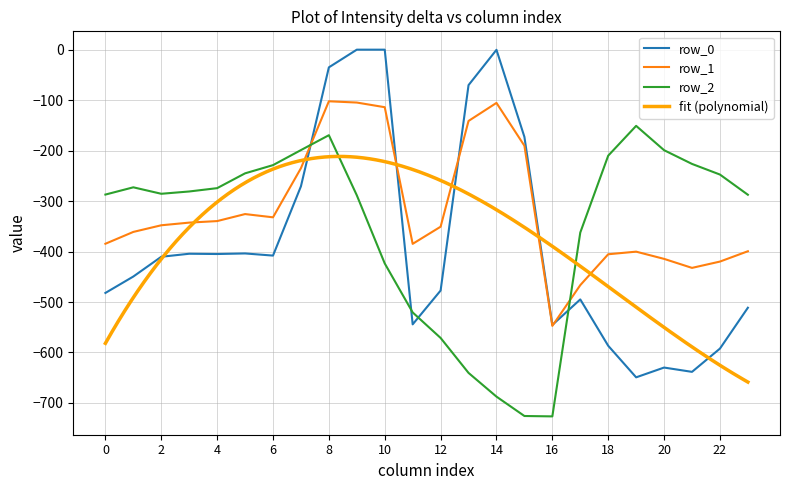

Where is the first local maximum for row_1?

5